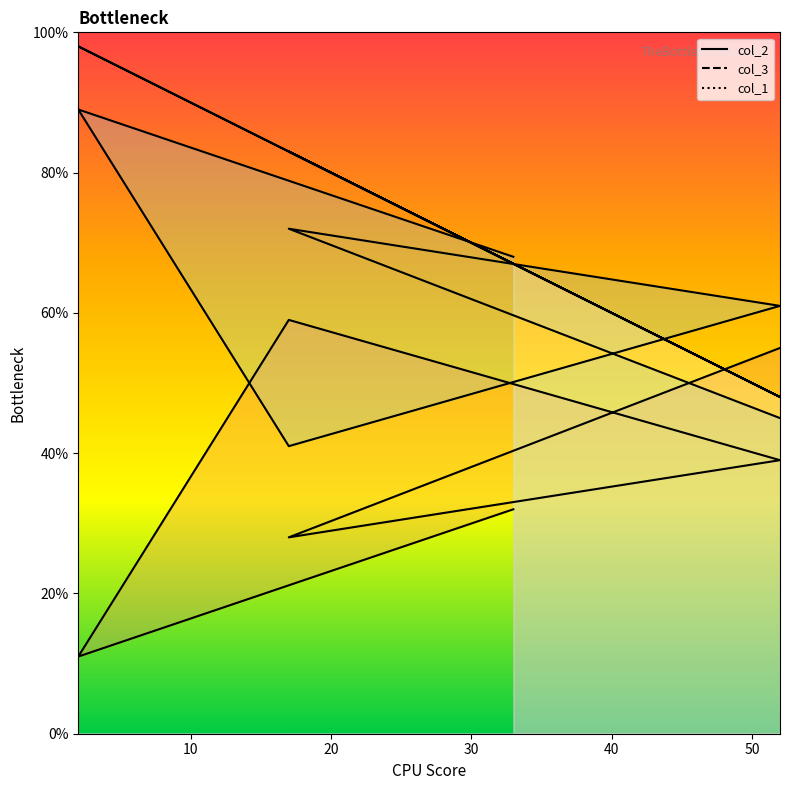

Where is col_3 nearest to the value 65?

33